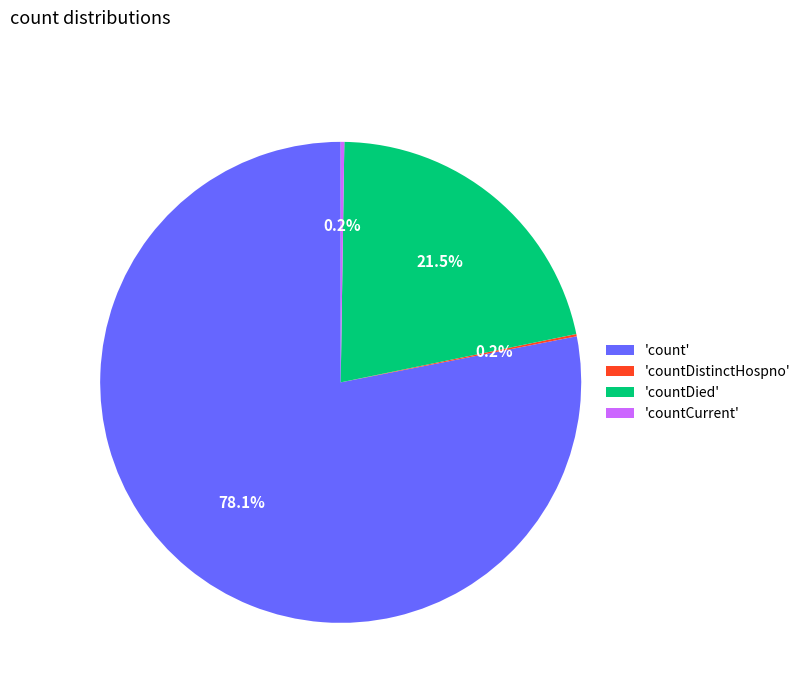

Which category accounts for the majority?

'count'